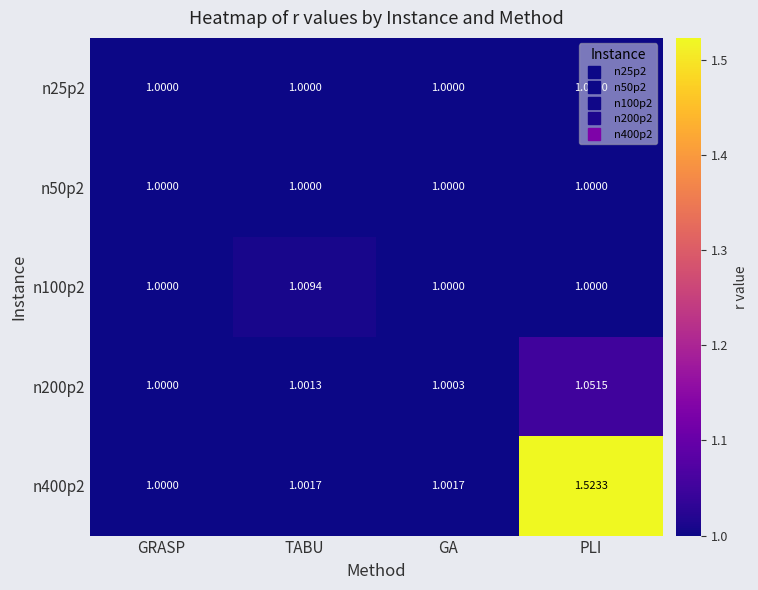

Is the value of n25p2 at PLI greater than the value of n100p2 at TABU?

No